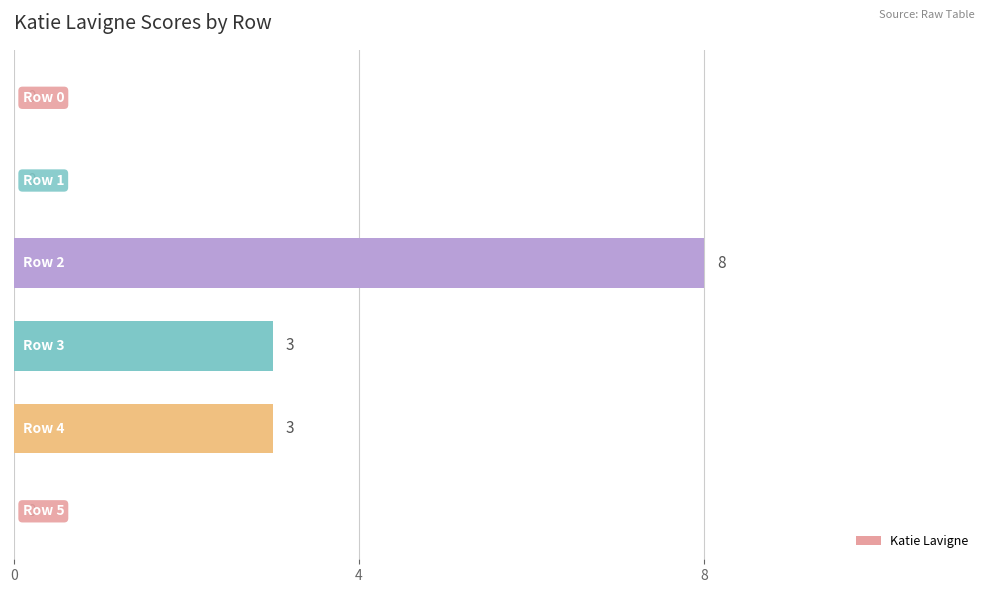

What is the sum of all values?

14